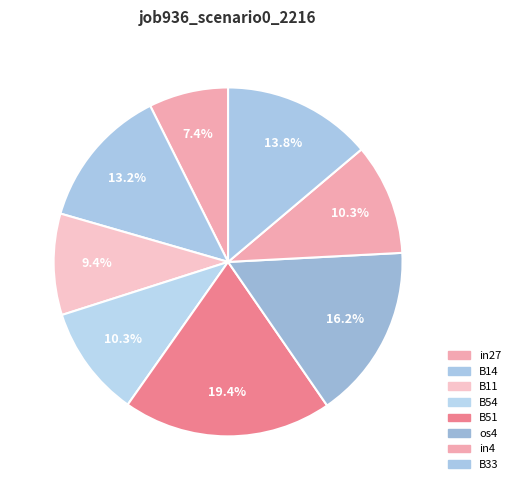

Which slice is the largest?

B51